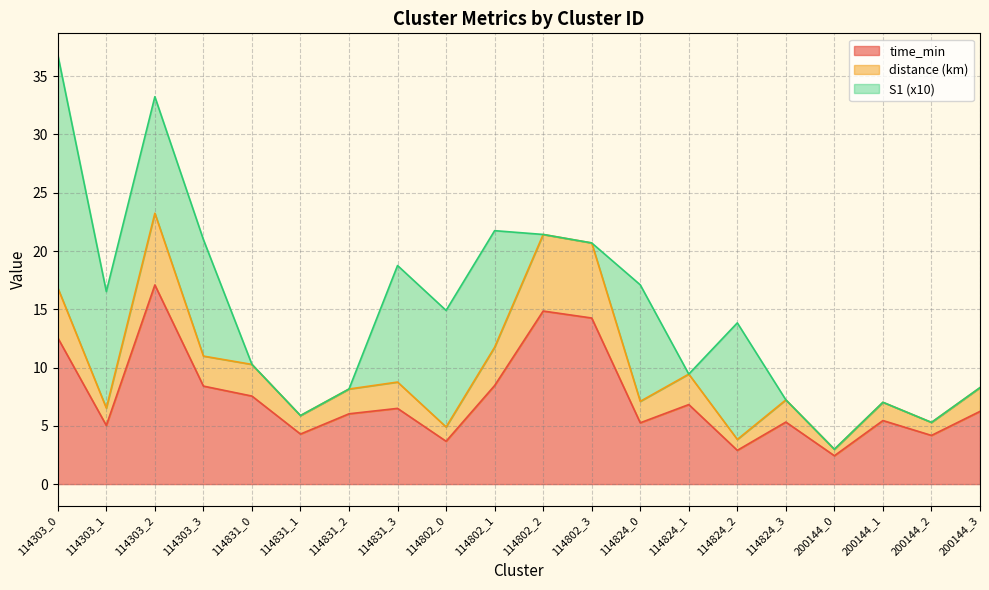

What is the label of the 13th point from the right?

114831_3